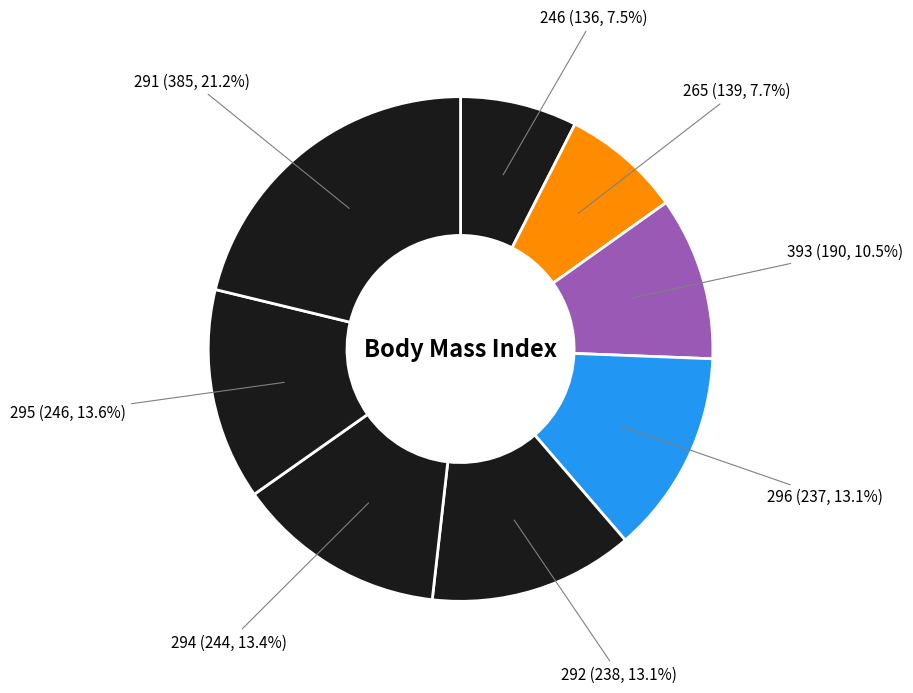

Count the number of slices in the pie.

8